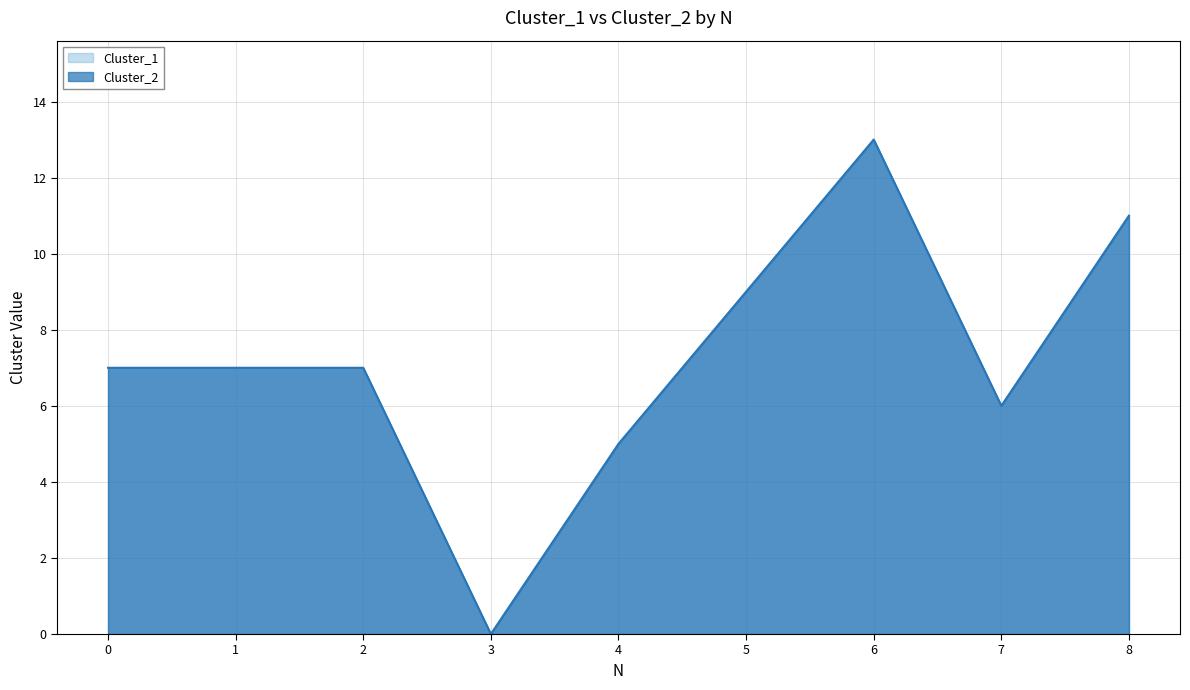

True or false: Cluster_2 and Cluster_1 cross at least once.

False